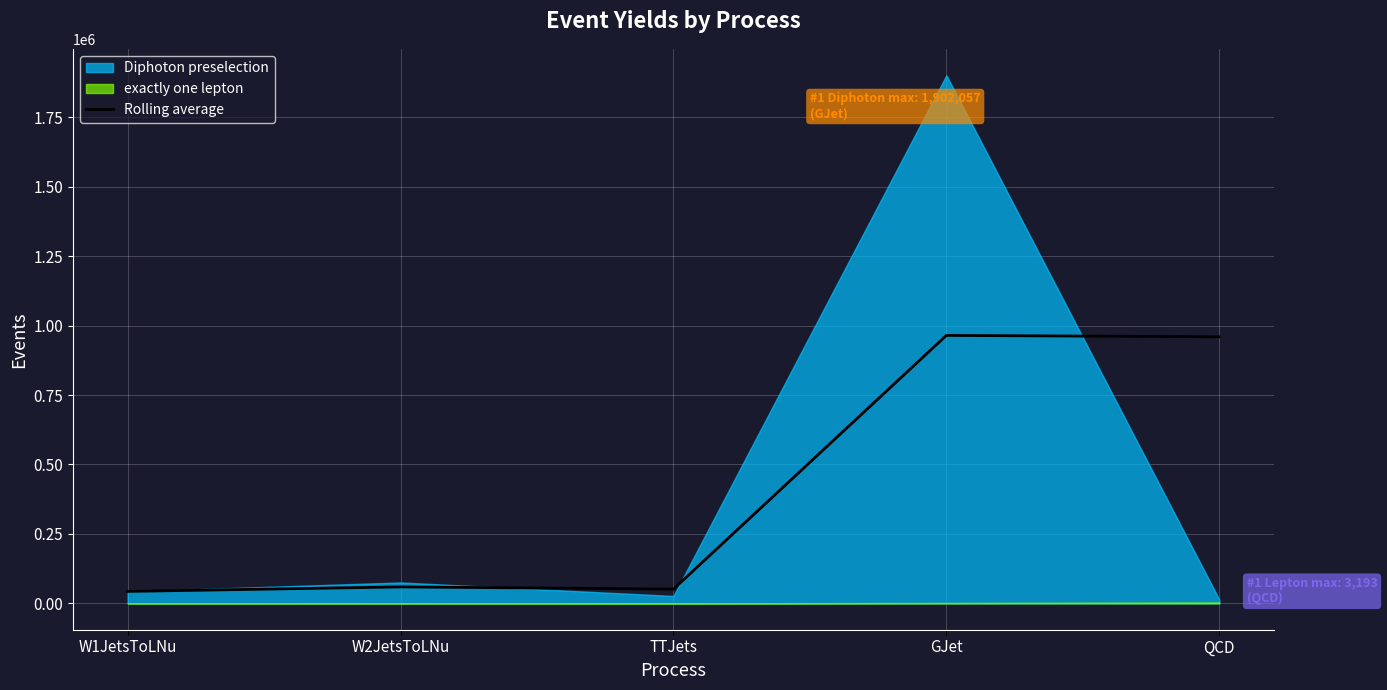

What is the value of the 5th point from the left?

960009.6